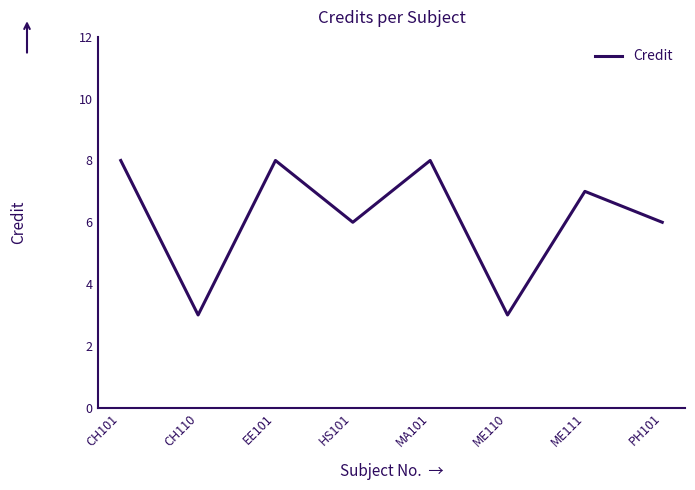

What is the smallest value displayed?

3